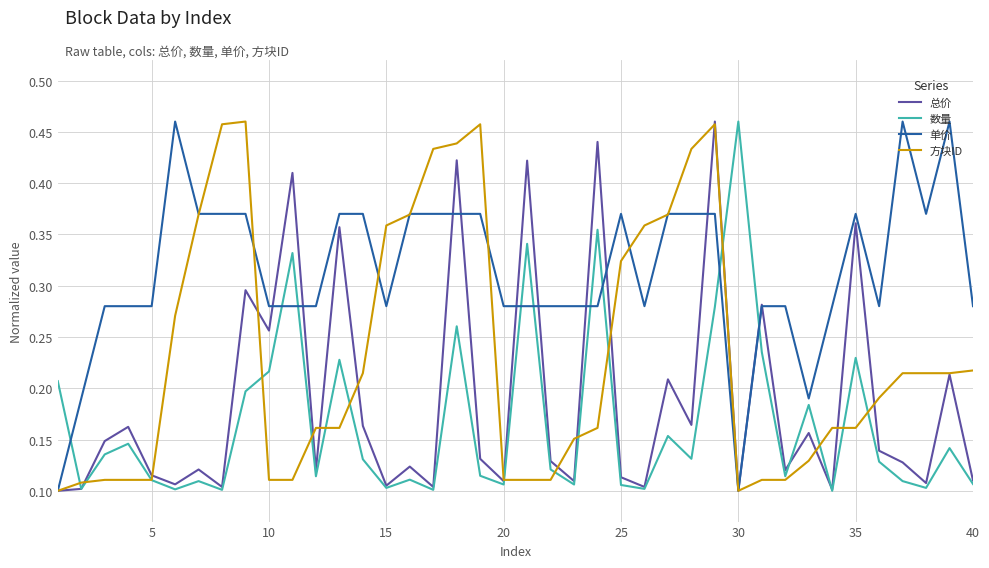

How many series are shown in this chart?

4